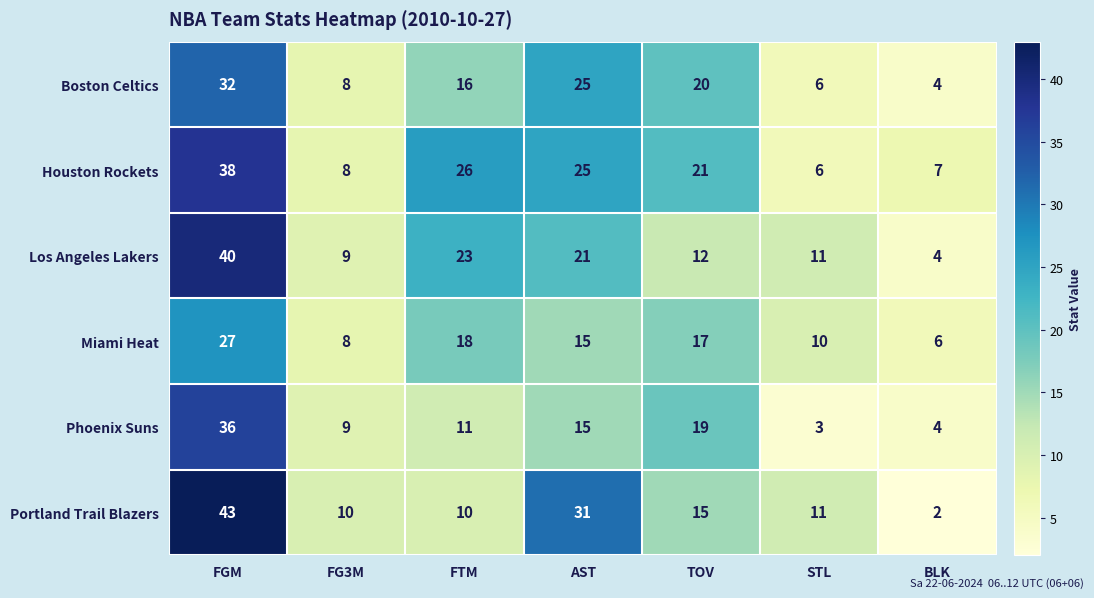

Which series has the widest spread of values?

Portland Trail Blazers